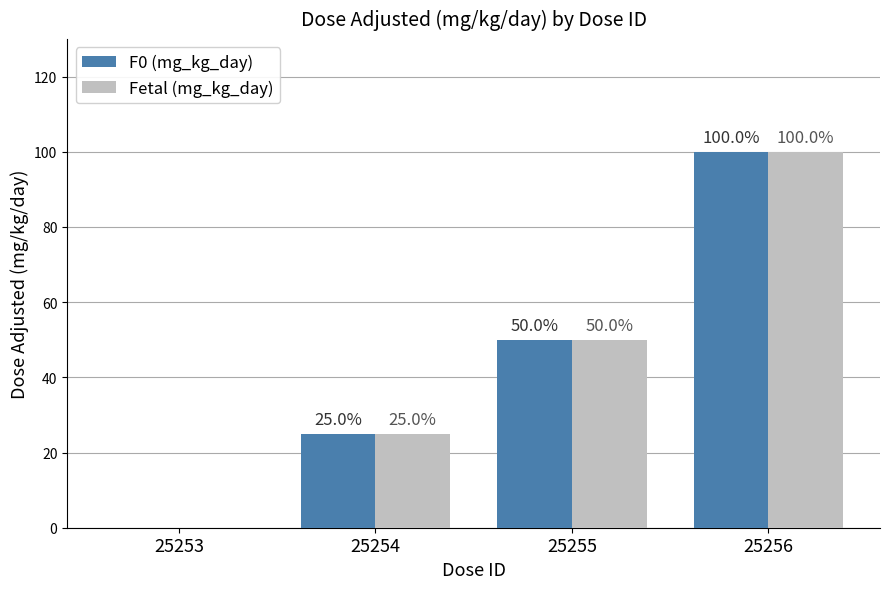

Is the value of Fetal (mg_kg_day) at 25256 greater than the value of F0 (mg_kg_day) at 25255?

Yes